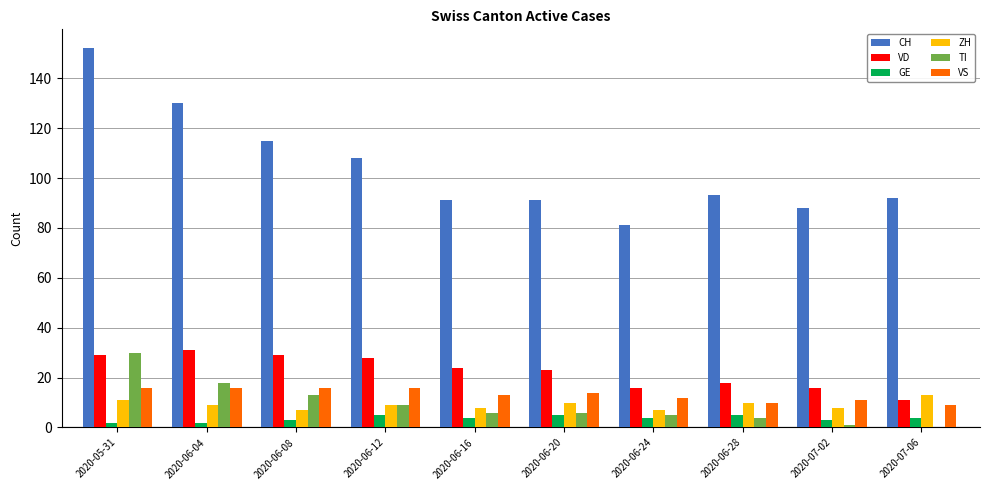

What are all the series names shown in the legend?

CH, VD, GE, ZH, TI, VS